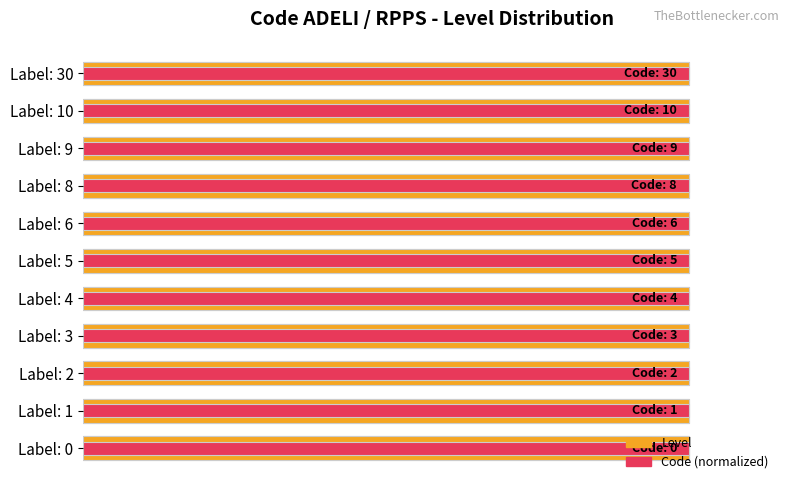

Reading left to right, transcribe all the data shown in this chart.

Level: 0.6	0.6	0.6	0.6	0.6	0.6	0.6	0.6	0.6	0.6	0.6
Code (normalized): 0.3	0.3	0.3	0.3	0.3	0.3	0.3	0.3	0.3	0.3	0.3